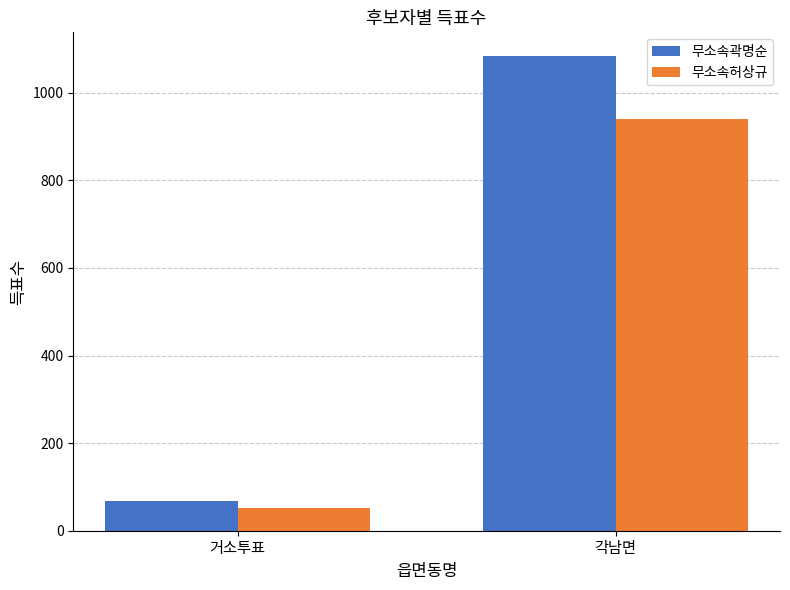

How many groups of bars are there?

2